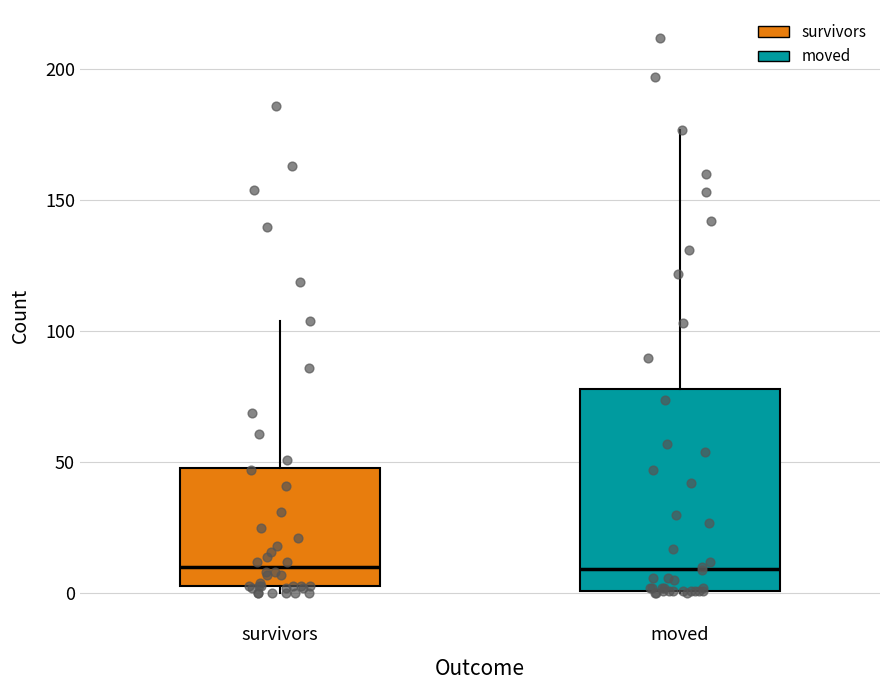

Comparing the boxes themselves (not the whiskers), which one is the tallest?

moved